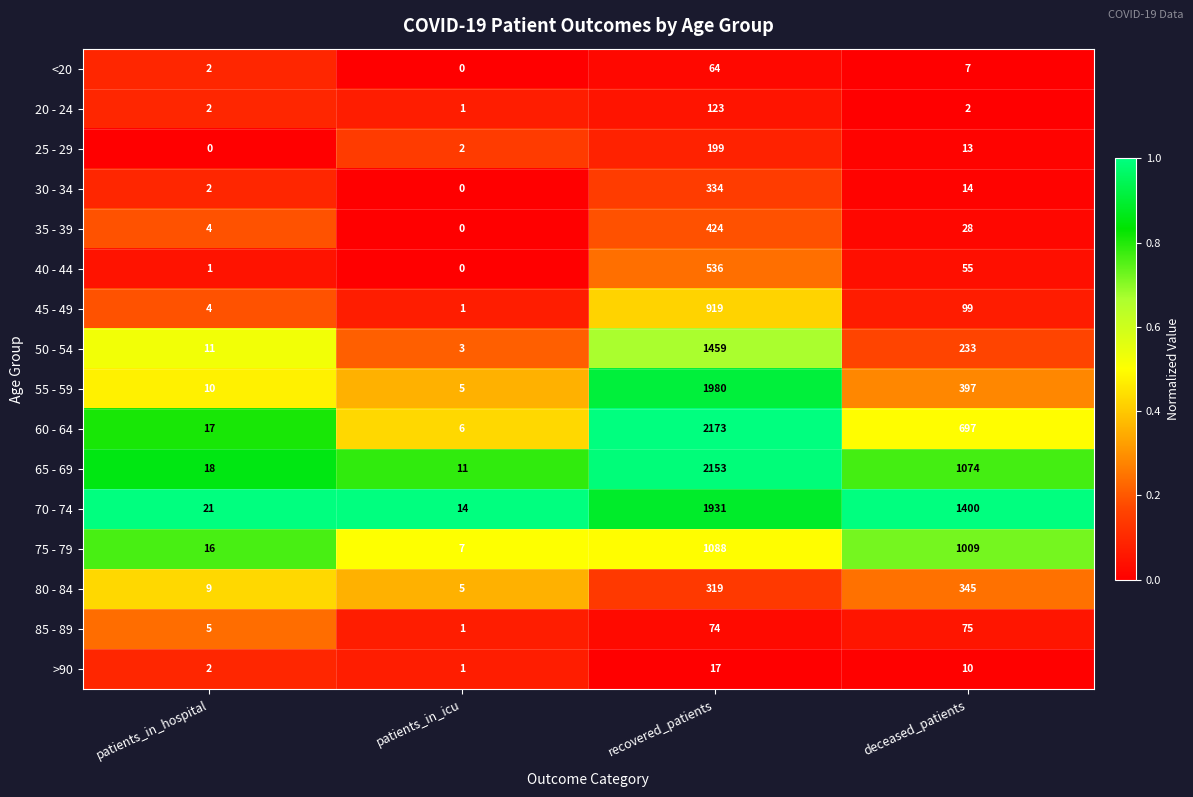

Which series has the largest total across all categories?

70 - 74